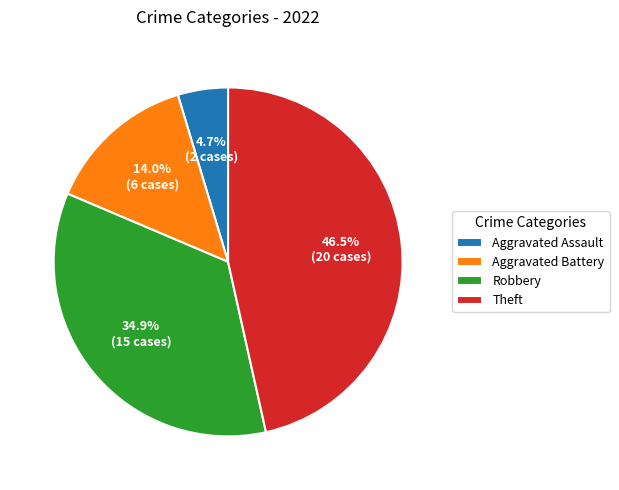

Combined, do Theft and Aggravated Battery account for over 50%?

Yes